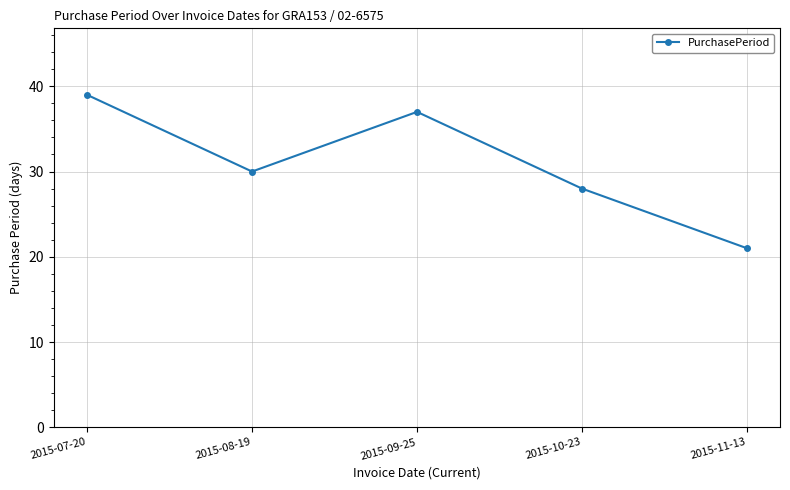

What is the label of the 3rd point from the left?

2015-09-25